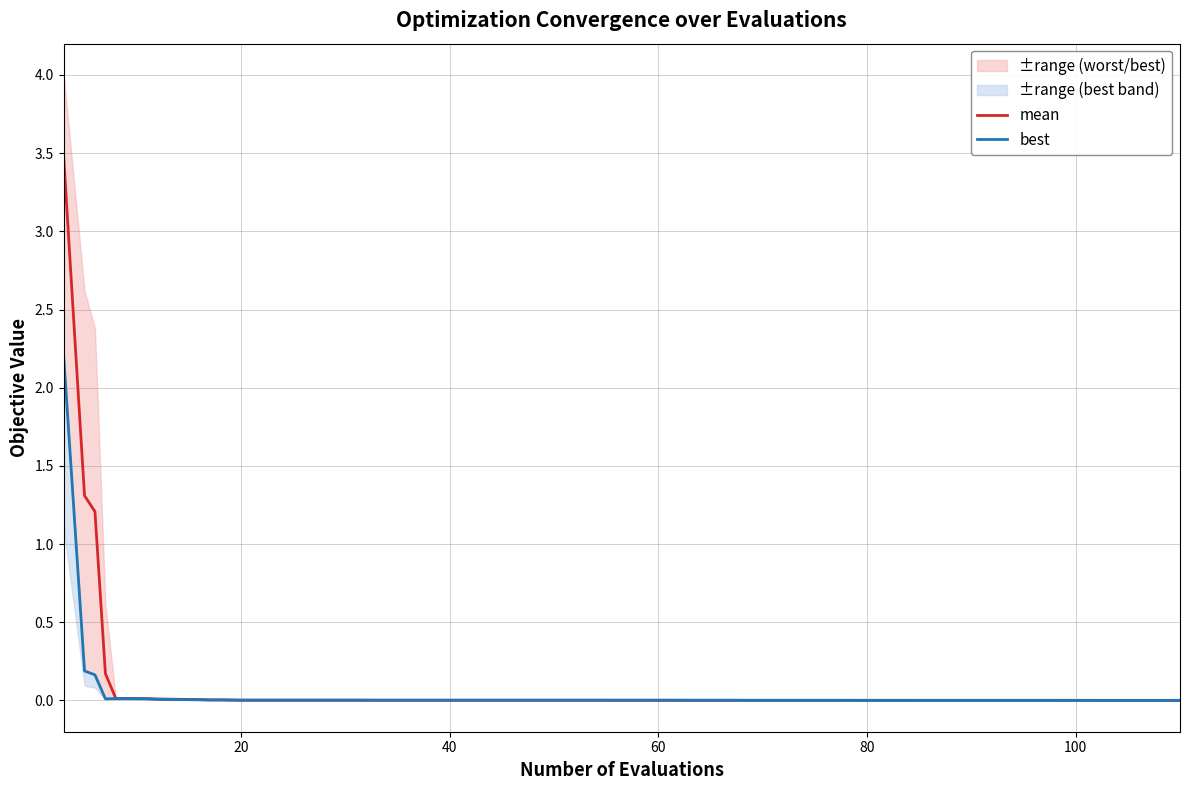

What is the difference between the maximum and minimum values in the mean series?

3.5